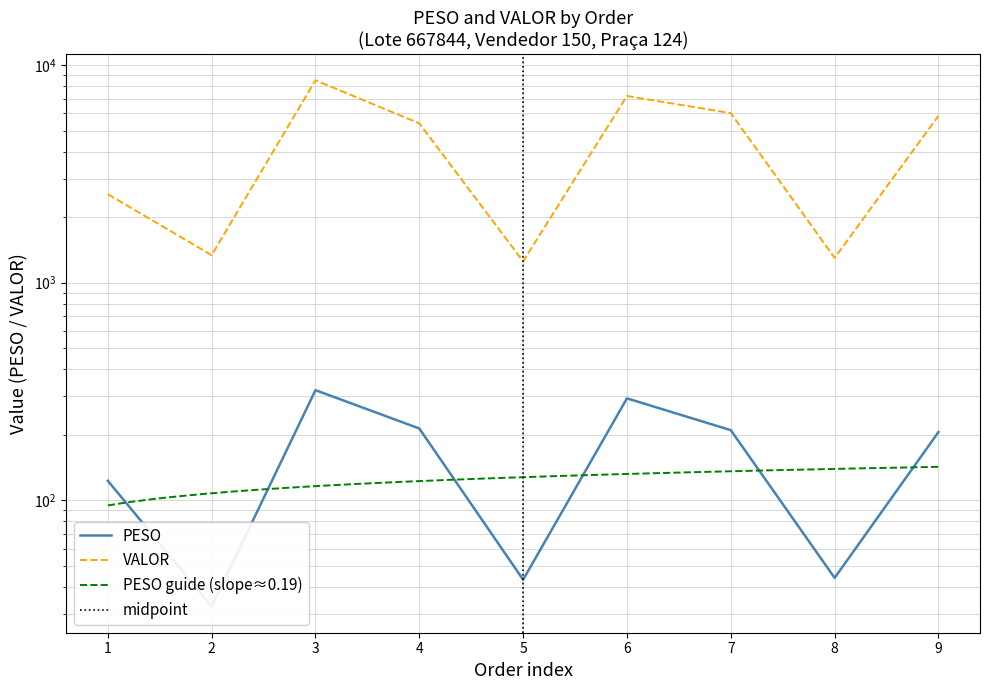

List the labels in order of VALOR value, largest first.

3, 6, 7, 9, 4, 1, 2, 8, 5